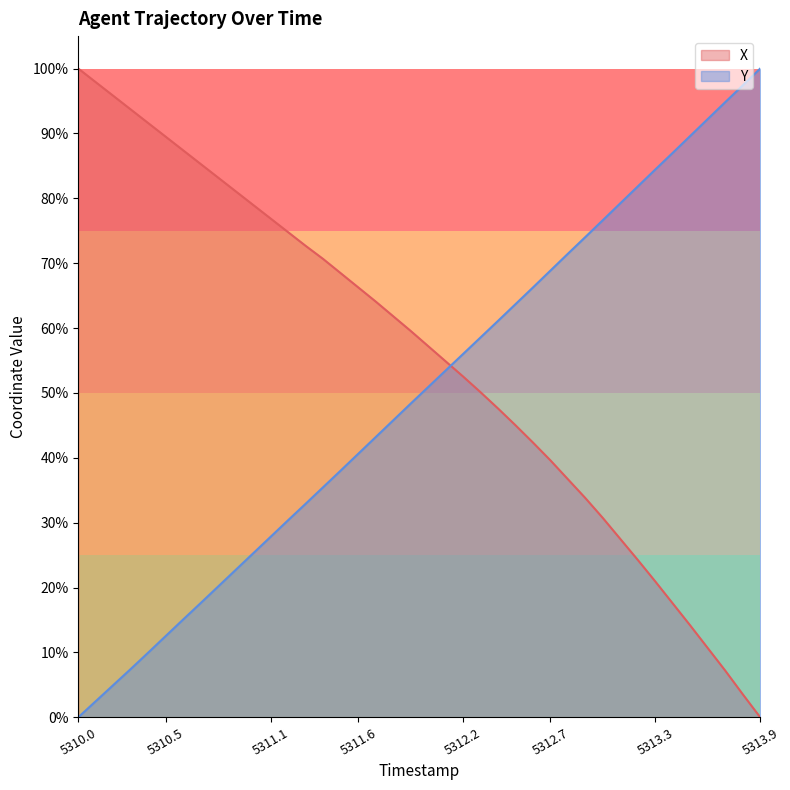

What is the average value of the X series?

55.4